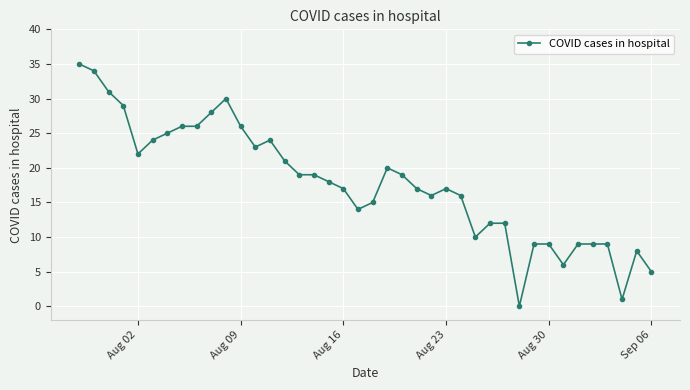

True or false: there are more than 1 points higher than both neighbors.

True